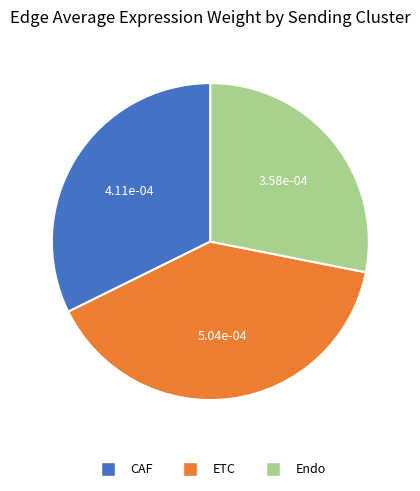

Which slice is the largest?

ETC